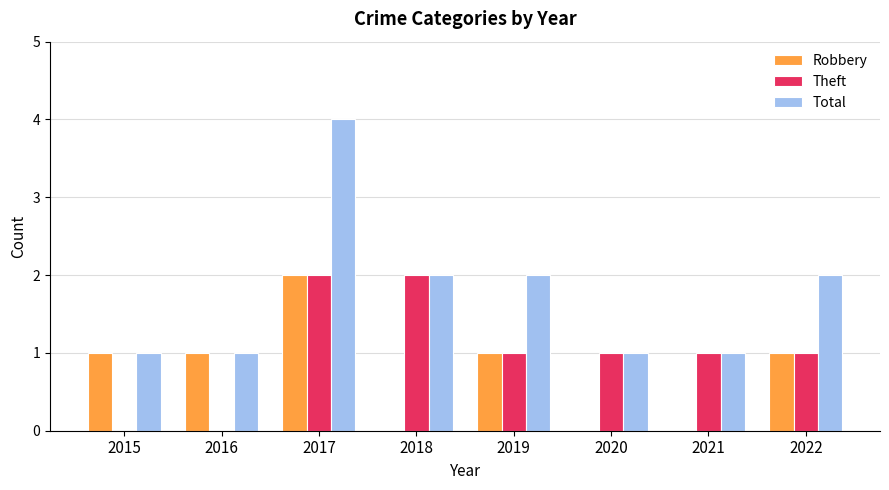

What is the total value across all series at 2021?

2